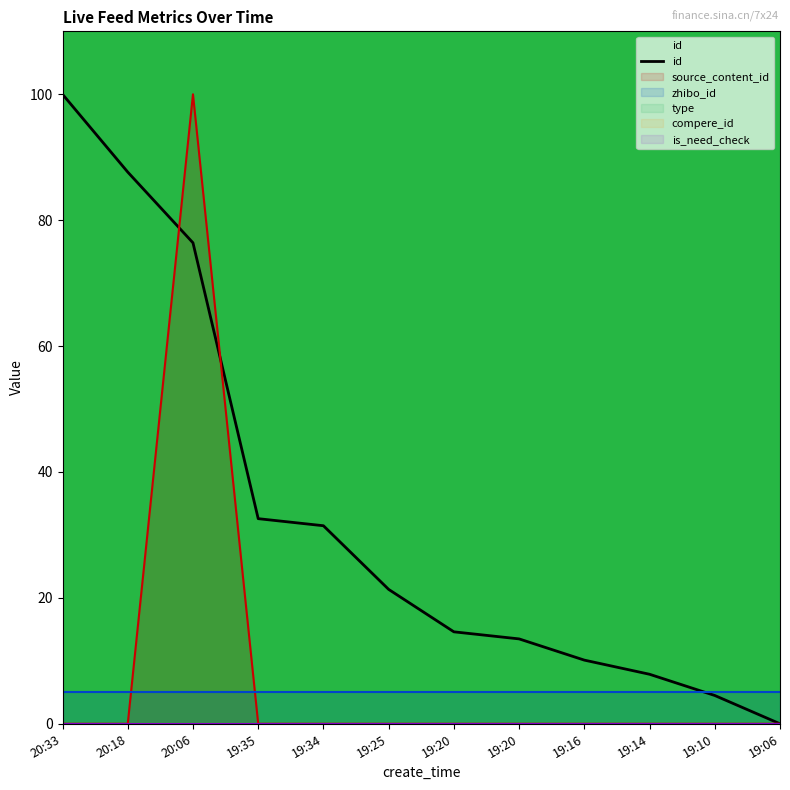

How many values are below 21?

6